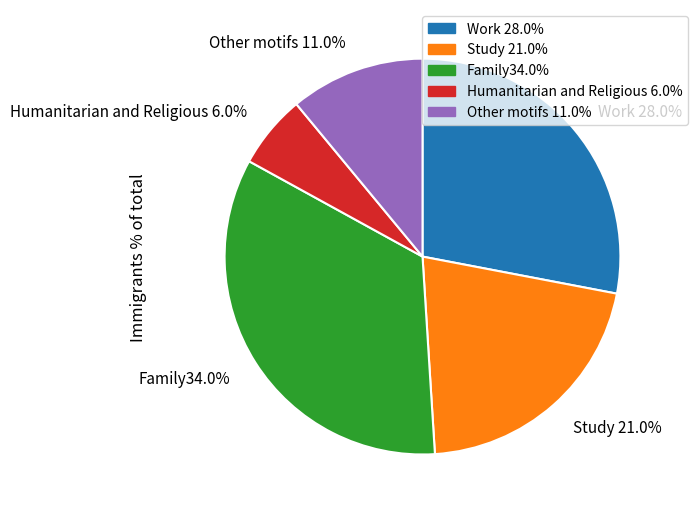

Combined, what portion of the pie is Family34.0% and Work 28.0%?

62.0%